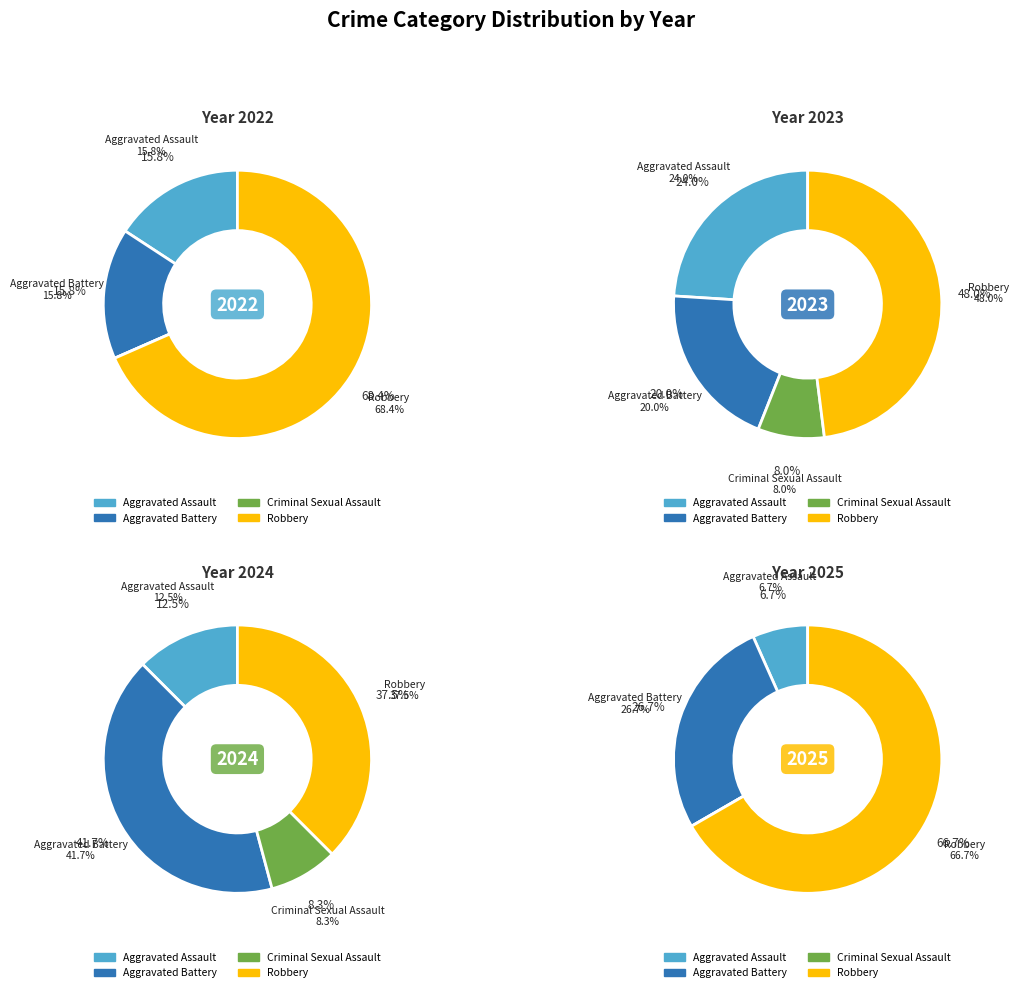

To the nearest percent, what portion does Criminal Sexual Assault represent?

8%